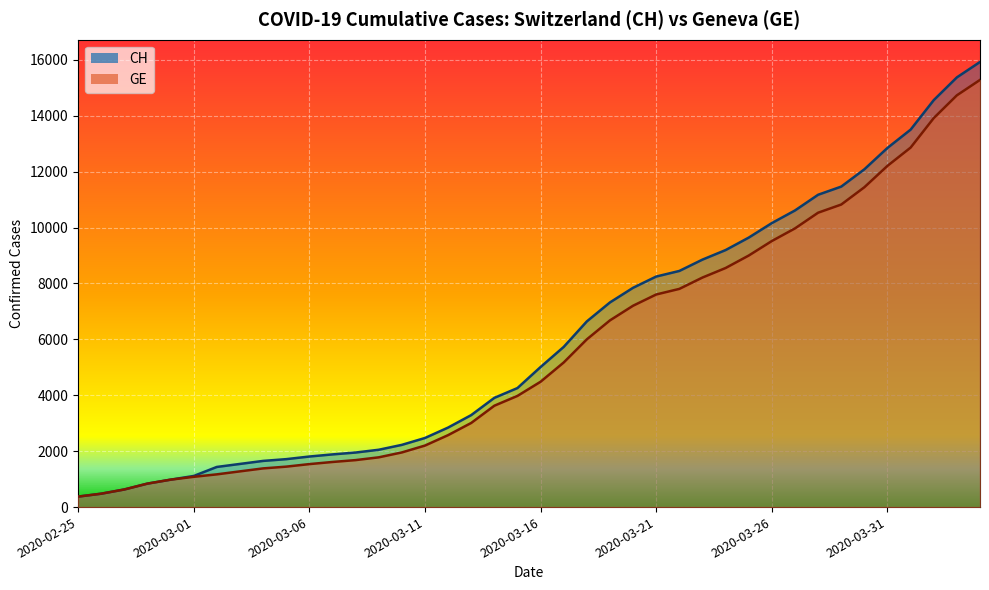

Which category has the lowest value in the CH series?

2020-02-25